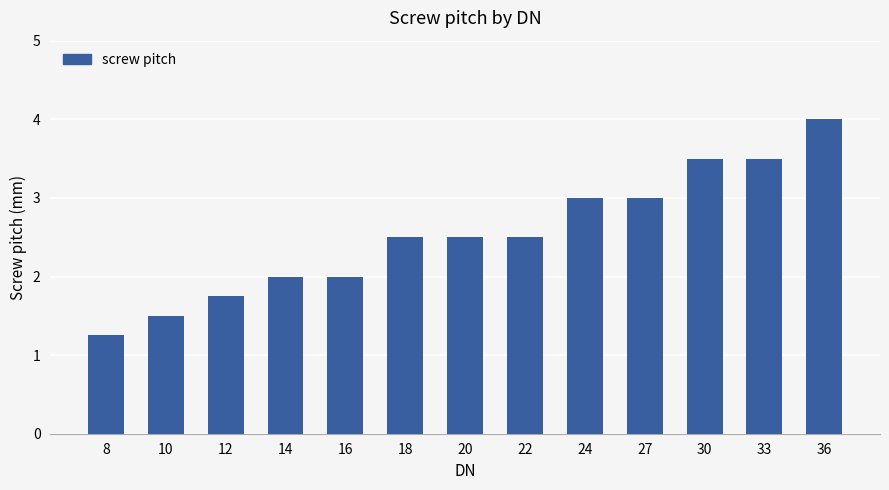

How many distinct data groups are displayed?

1